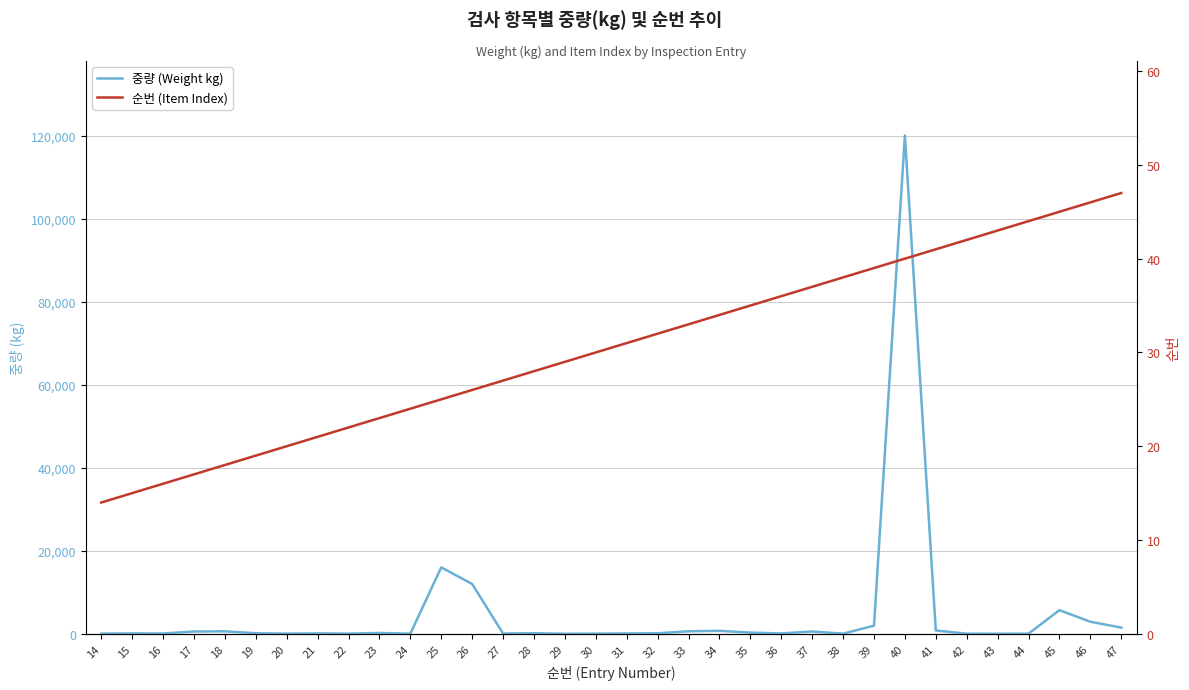

Rank the series by their maximum value, from highest to lowest.

중량 (Weight kg), 순번 (Item Index)